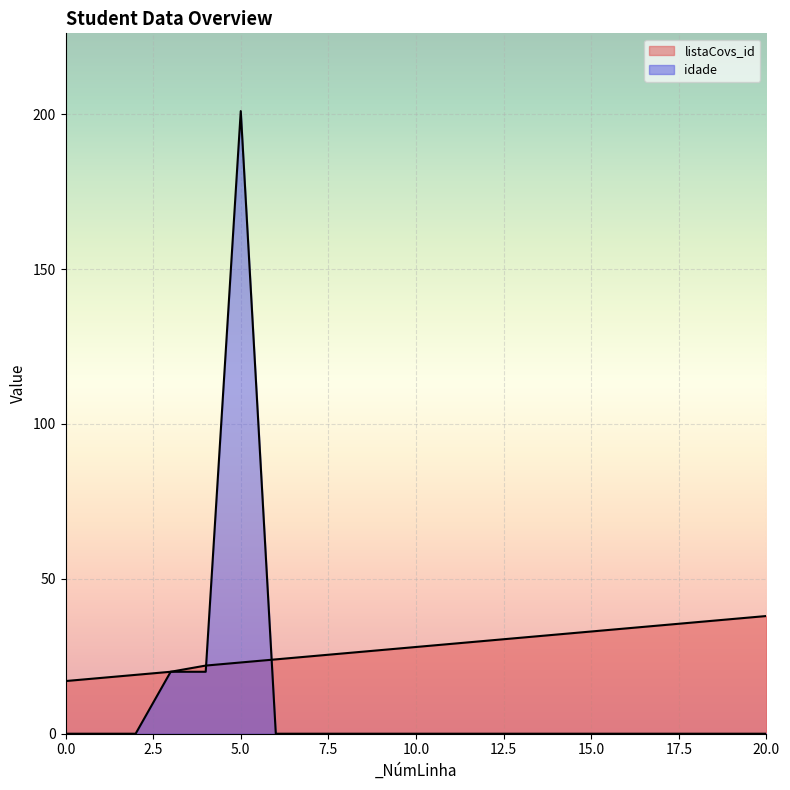

What are all the series names shown in the legend?

listaCovs_id, idade